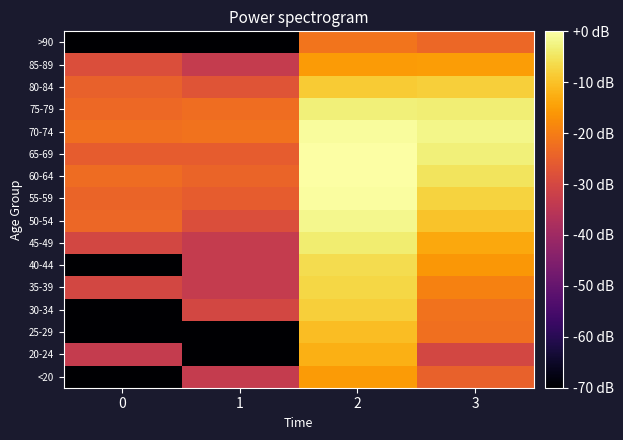

Reading left to right, what are all the values shown in this chart?

<20: 0=-133.3	1=-33.3	2=-15.4	3=-24.9
20-24: 0=-33.3	1=-133.3	2=-12.5	3=-30.3
25-29: 0=-133.3	1=-133.3	2=-10.4	3=-22.2
30-34: 0=-133.3	1=-30.3	2=-8.1	3=-21.9
35-39: 0=-30.3	1=-33.3	2=-7.1	3=-19.2
40-44: 0=-133.3	1=-33.3	2=-6.1	3=-16.1
45-49: 0=-30.3	1=-33.3	2=-3.7	3=-13.5
50-54: 0=-23.8	1=-28.6	2=-1.7	3=-9.8
55-59: 0=-24.3	1=-25.5	2=-0.4	3=-7.4
60-64: 0=-22.9	1=-24.3	2=0.0	3=-4.9
65-69: 0=-25.5	1=-25.5	2=-0.0	3=-3.1
70-74: 0=-22.2	1=-21.9	2=-0.6	3=-1.9
75-79: 0=-23.3	1=-22.5	2=-3.1	3=-3.4
80-84: 0=-24.9	1=-27.3	2=-8.6	3=-8.1
85-89: 0=-28.6	1=-33.3	2=-15.4	3=-15.3
>90: 0=-133.3	1=-133.3	2=-21.6	3=-23.8